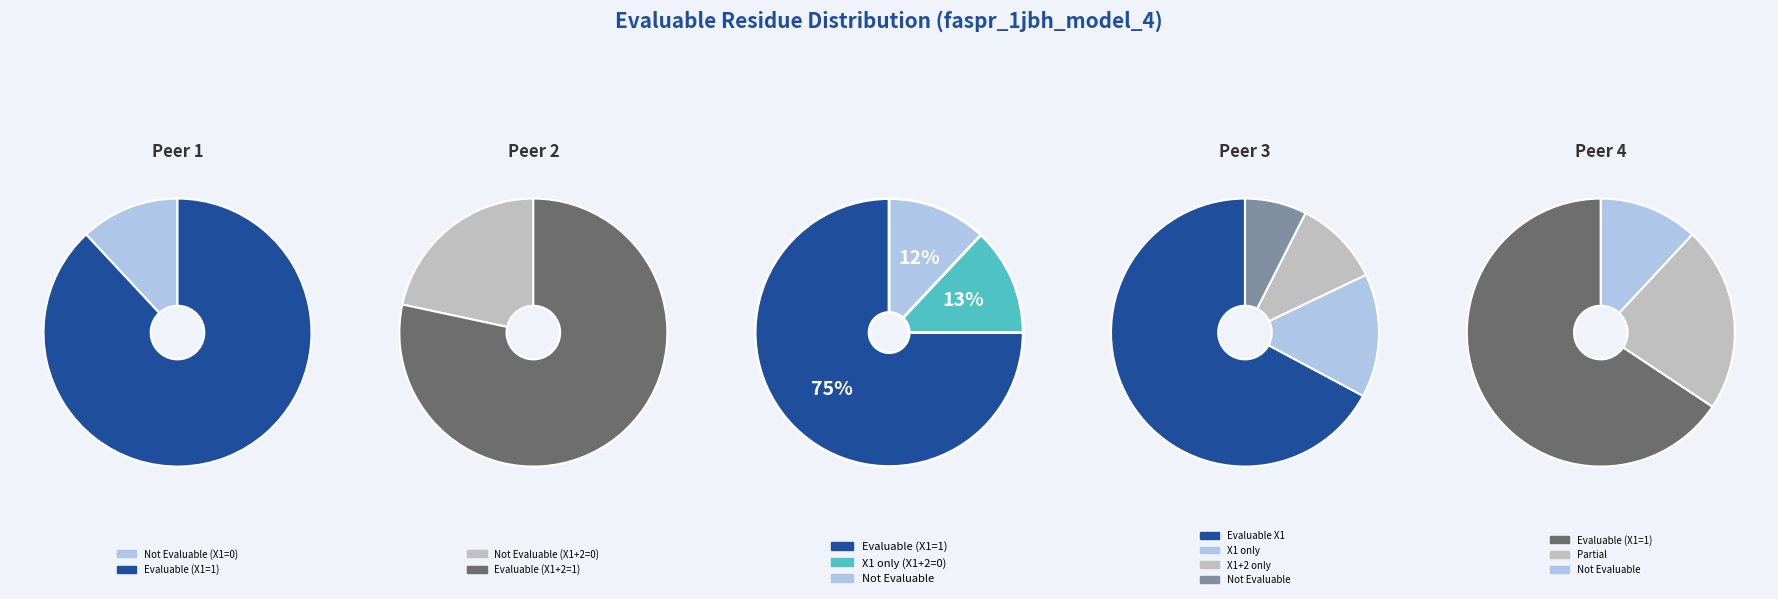

Is there a majority slice in this chart?

Yes